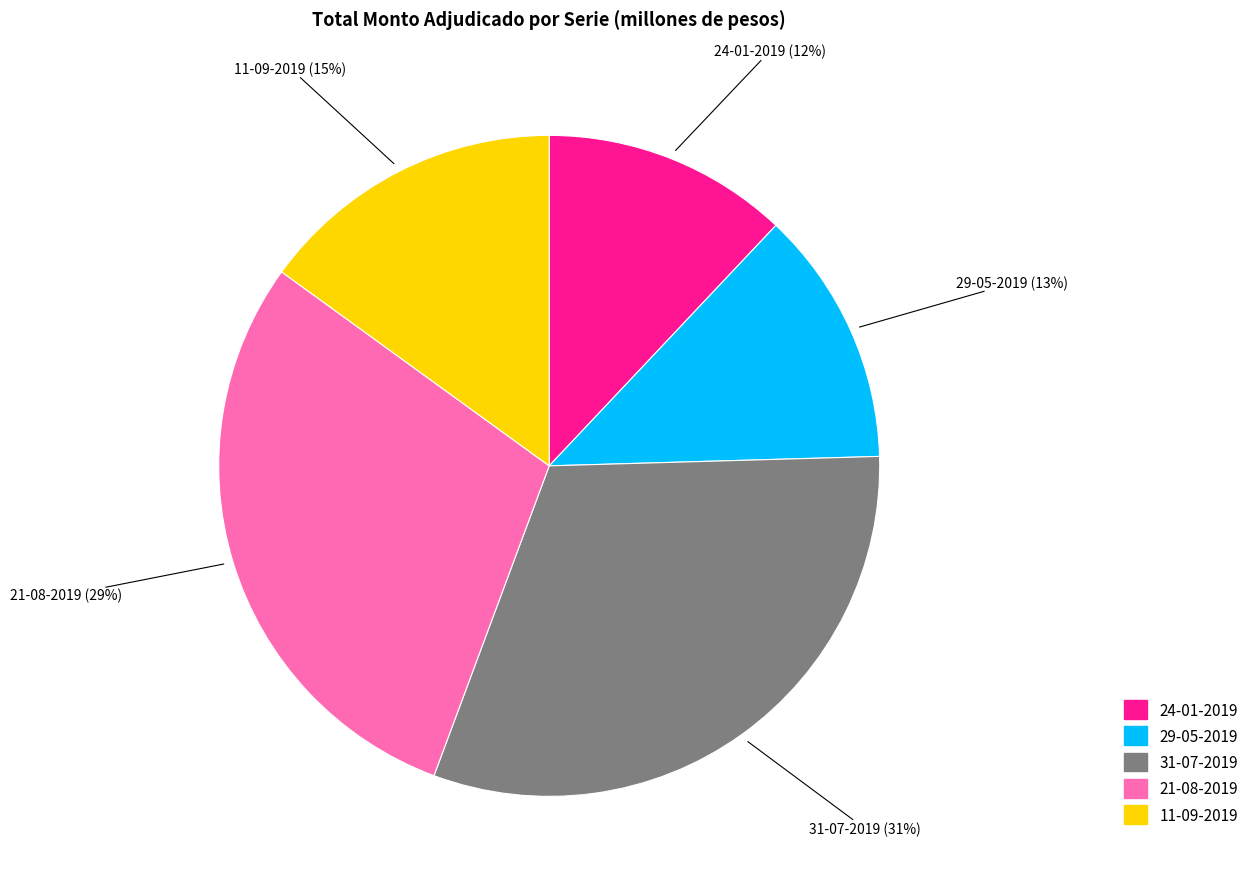

Which category has the biggest portion of the pie?

31-07-2019